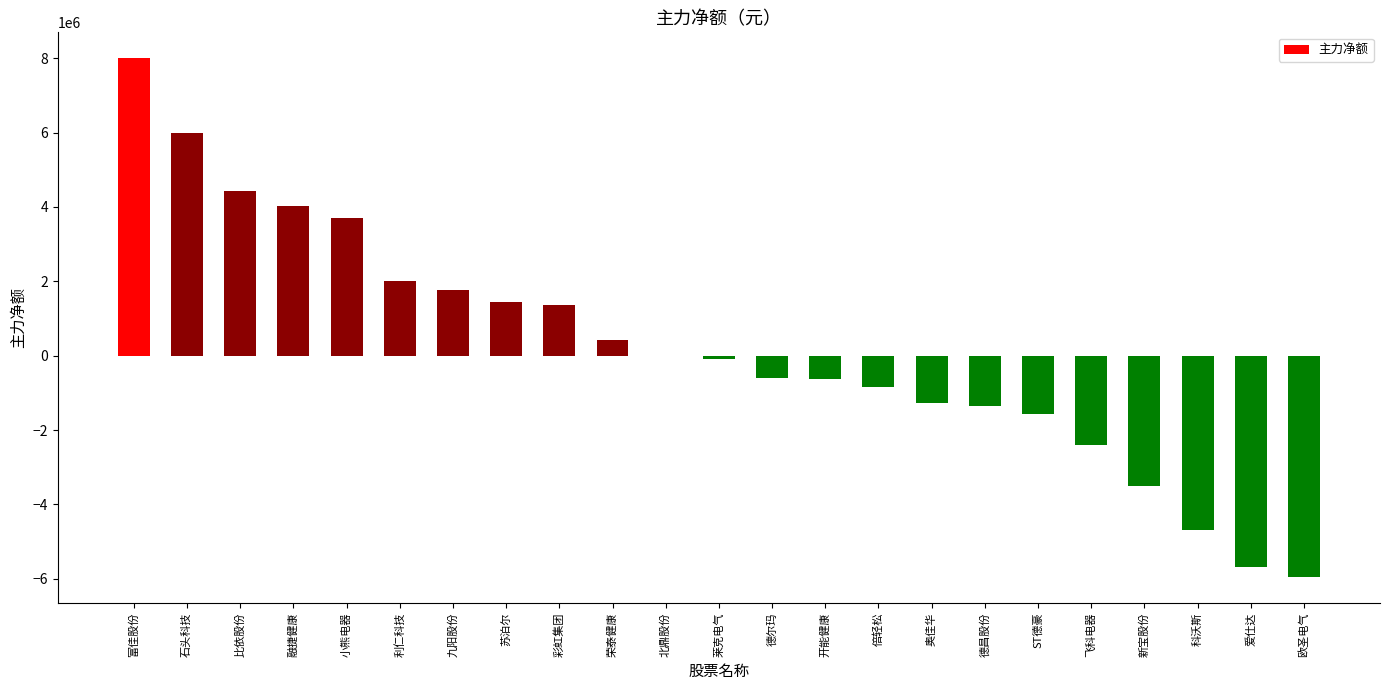

What is the maximum value shown in the chart?

7996435